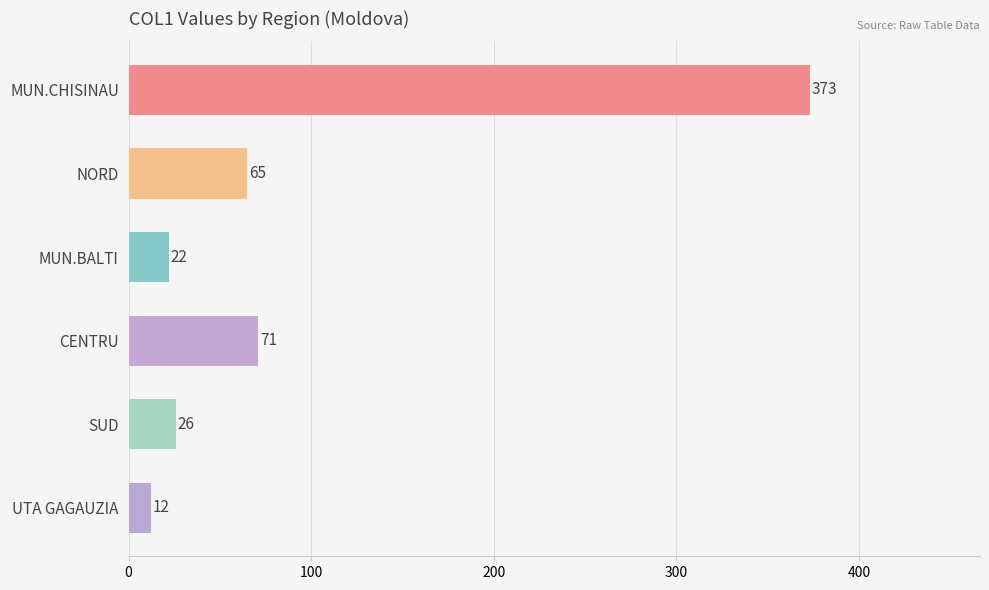

What is the change in value from MUN.CHISINAU to NORD?

-308